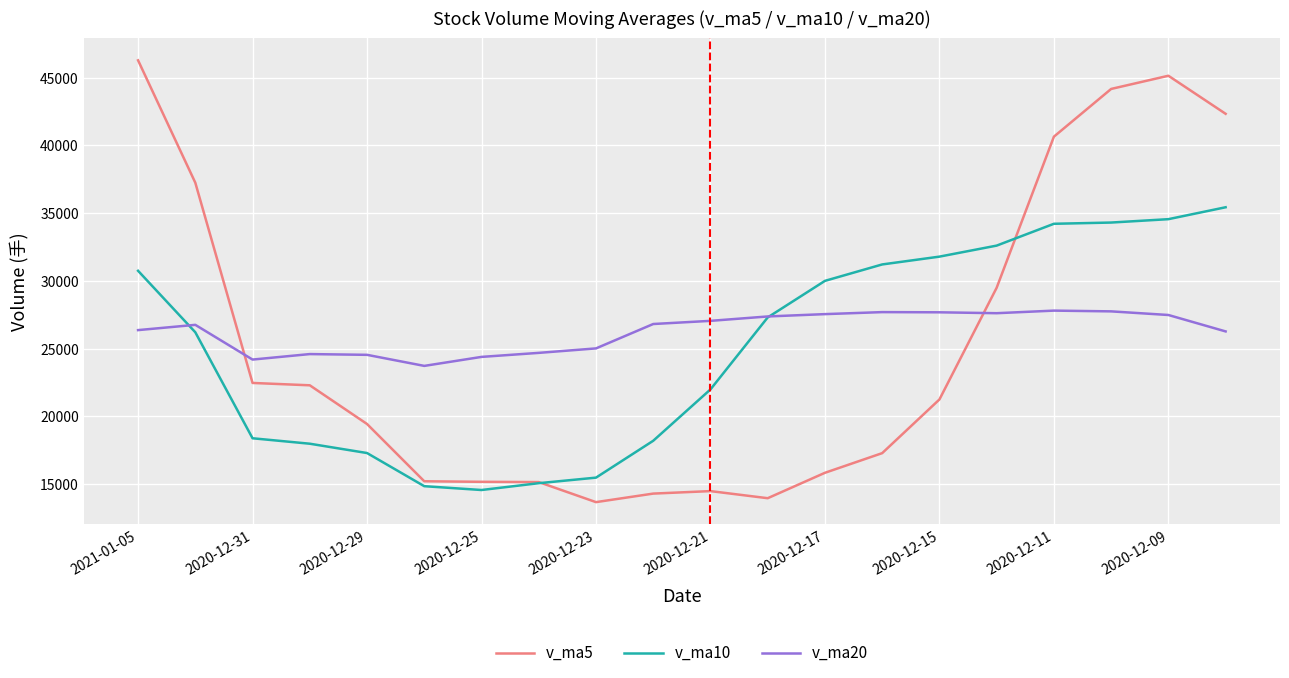

Rank the series by their average value, from highest to lowest.

v_ma20, v_ma5, v_ma10